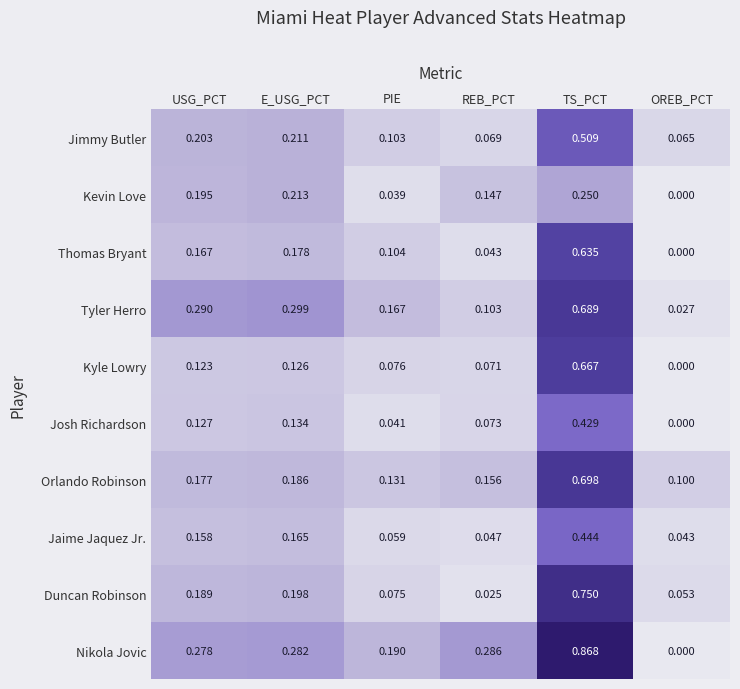

At which label is Tyler Herro closest to 0?

OREB_PCT